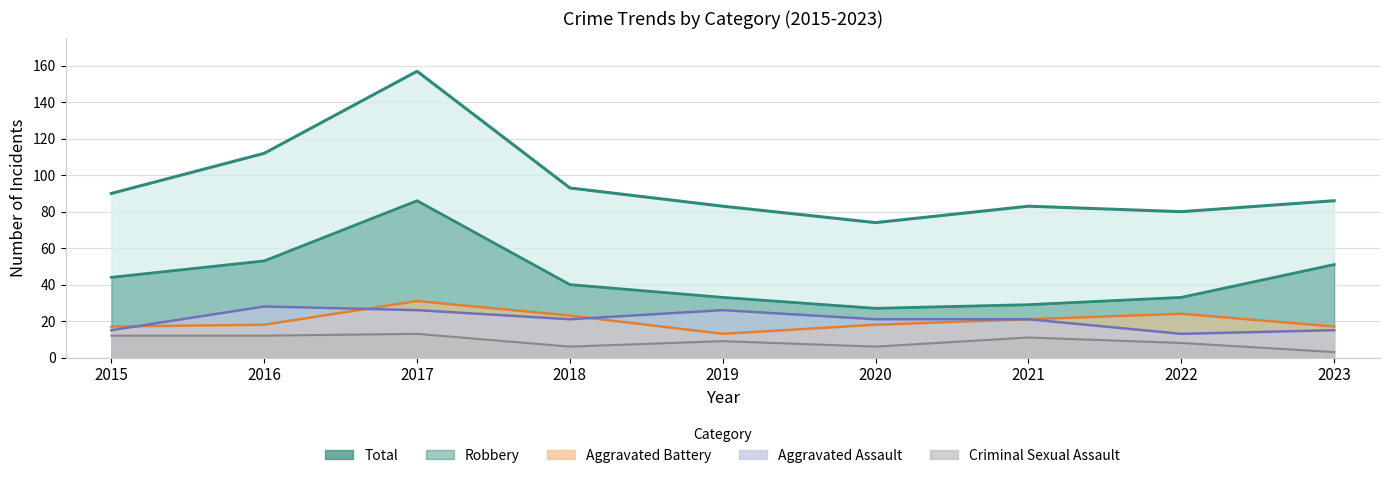

Reading left to right, transcribe all the data shown in this chart.

Aggravated Assault: 15	28	26	21	26	21	21	13	15
Aggravated Battery: 17	18	31	23	13	18	21	24	17
Criminal Sexual Assault: 12	12	13	6	9	6	11	8	3
Robbery: 44	53	86	40	33	27	29	33	51
Total: 90	112	157	93	83	74	83	80	86